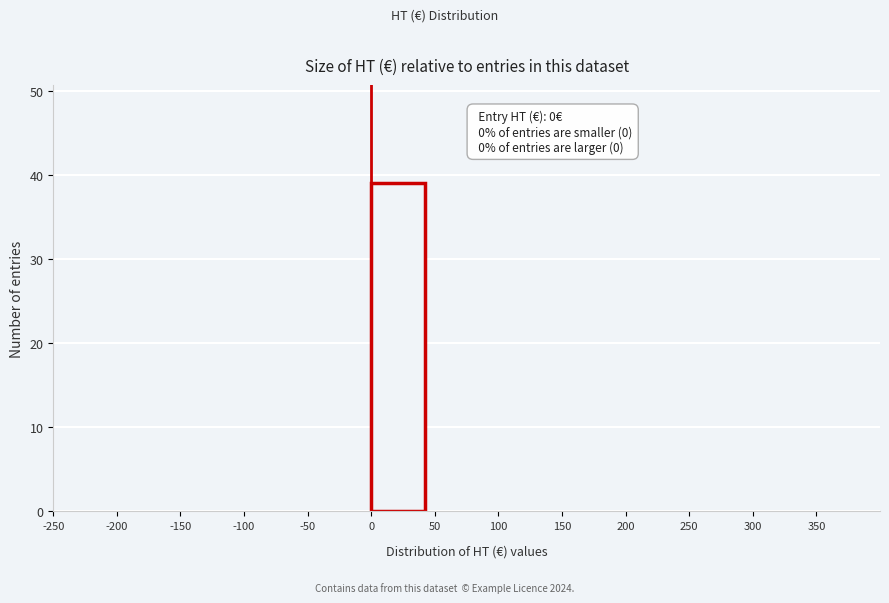

Which range on the x-axis has the tallest bar?

0 to 50